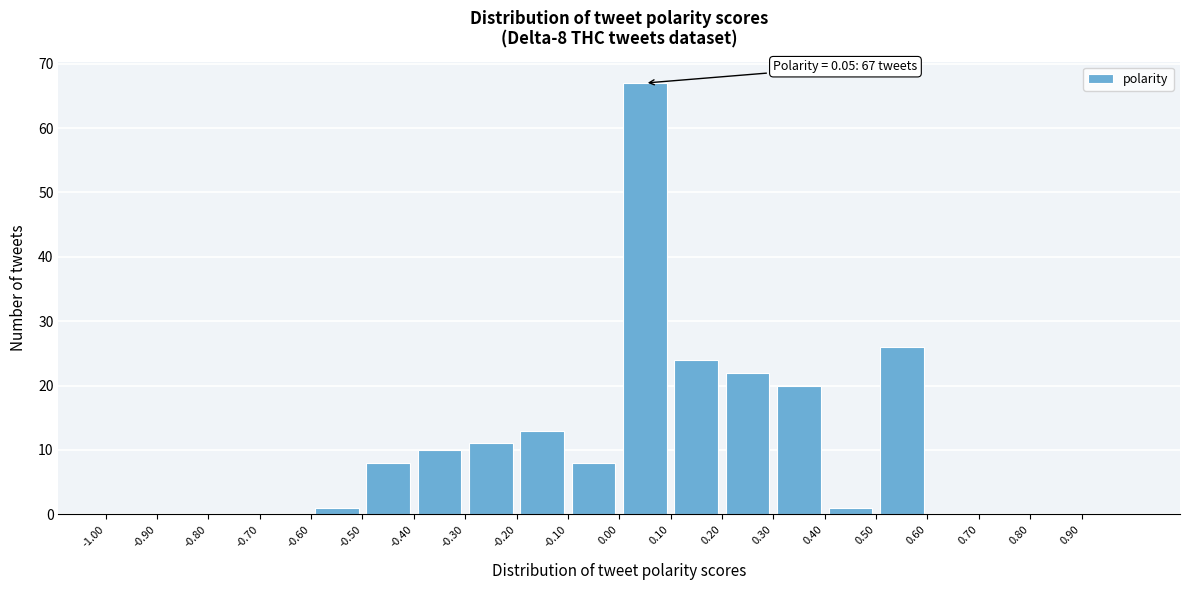

Over which range of the x-axis is the bar tallest?

0.0 to 0.1